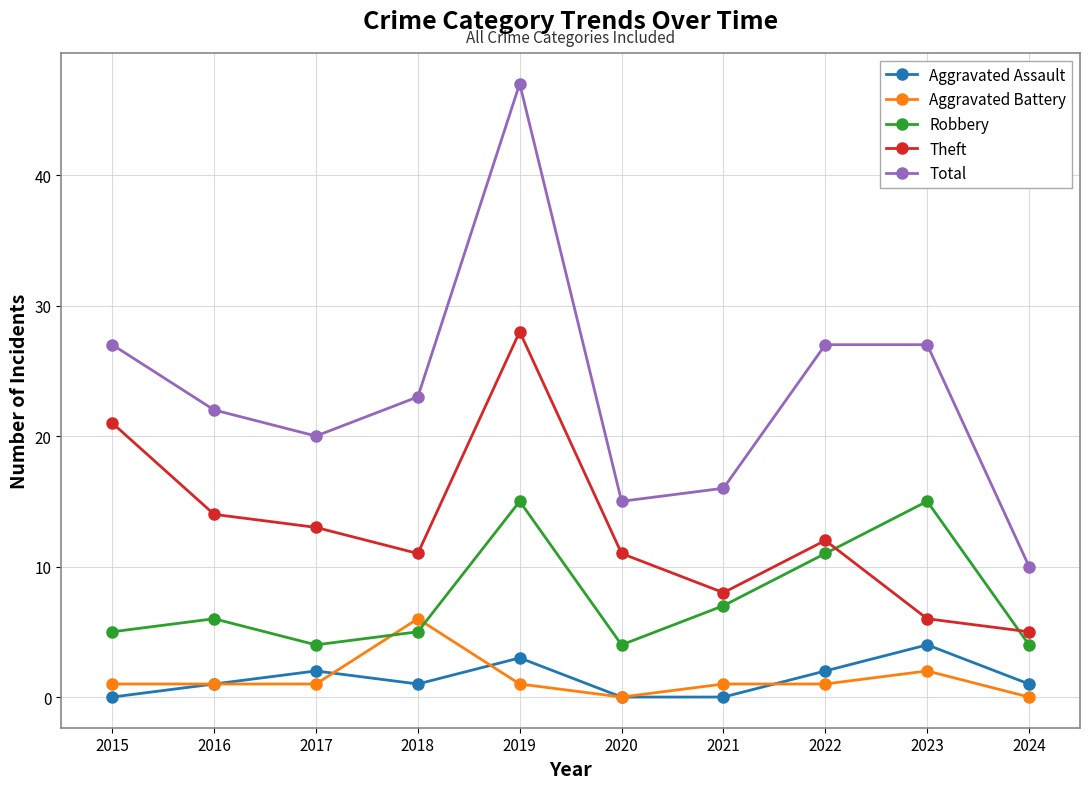

True or false: Aggravated Assault and Theft cross at least once.

False